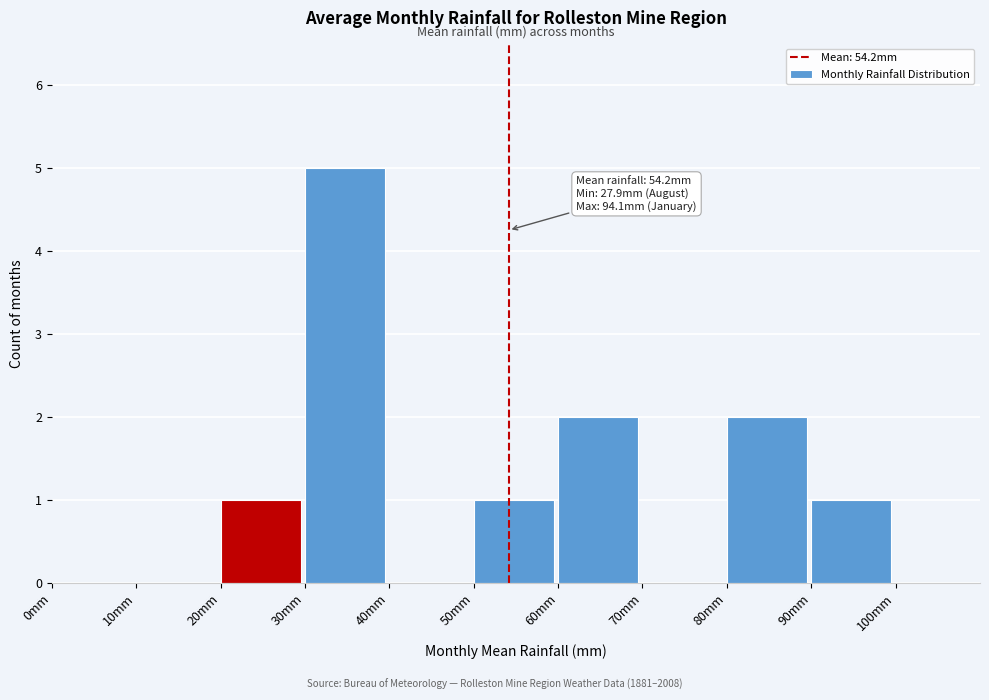

Over which range of the x-axis is the bar tallest?

30 to 40